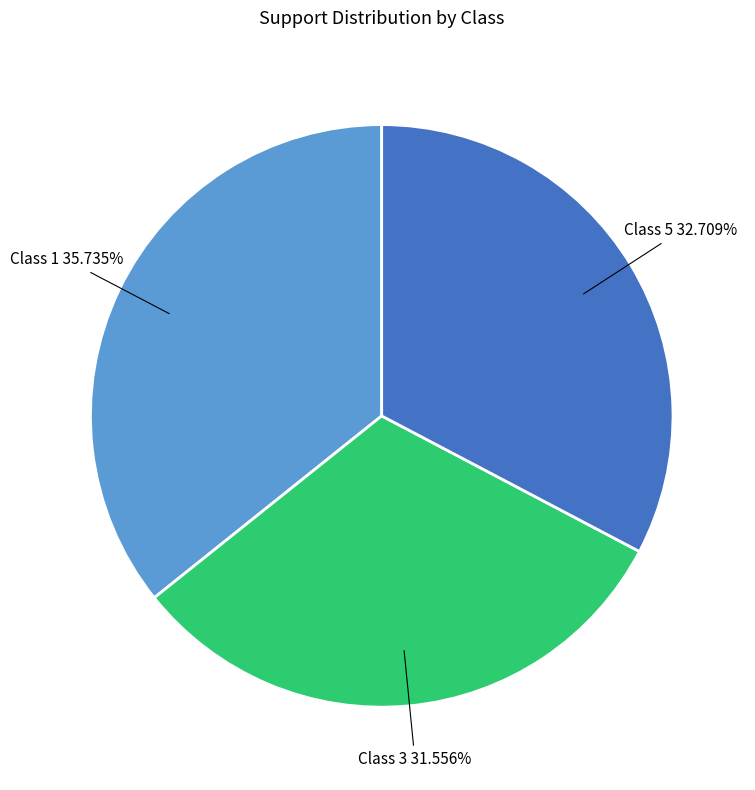

Is there any slice that represents more than half of the pie?

No